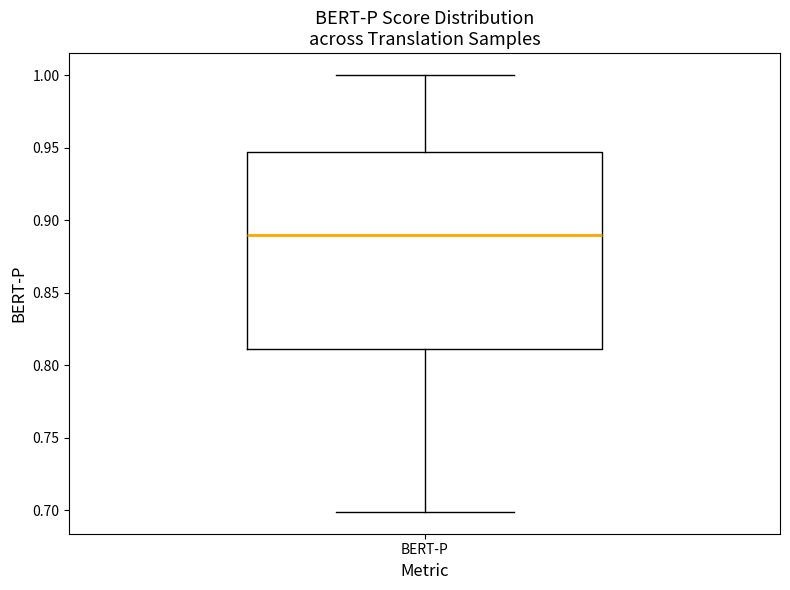

Read this box plot against the y-axis: the position of the median line, the range covered by the box, and the ends of both whiskers. The values are not printed on the chart, so give them approximately, as read against the axis.

median 0.890, box 0.810 to 0.945, whiskers 0.700 to 1.000